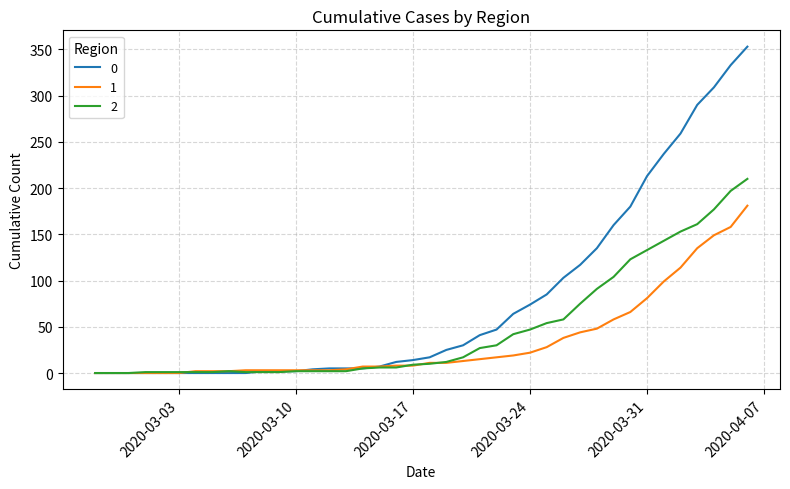

List the series in order of their peak value, highest first.

0, 2, 1